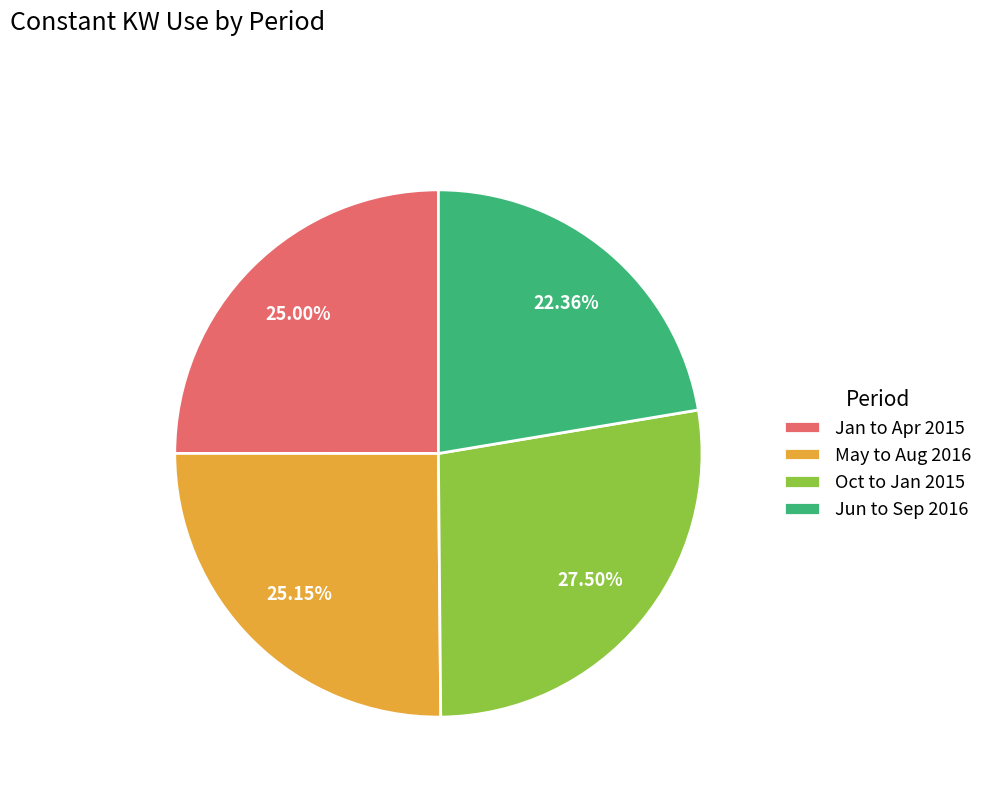

Which category has the biggest portion of the pie?

Oct to Jan 2015